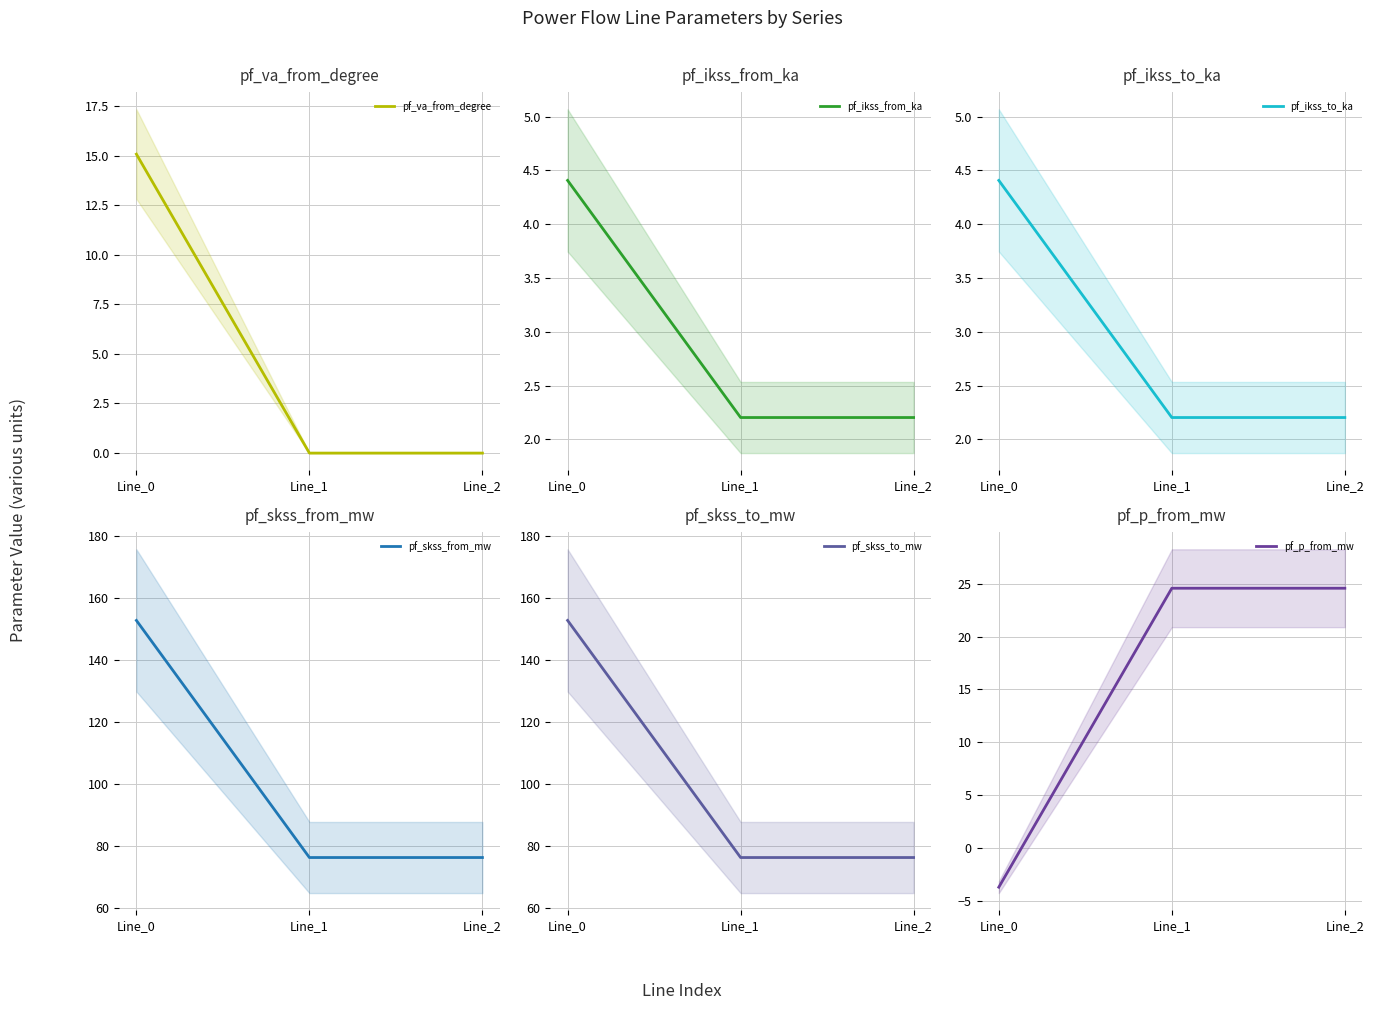

Rank the series by their maximum value, from lowest to highest.

pf_ikss_from_ka, pf_ikss_to_ka, pf_va_from_degree, pf_p_from_mw, pf_skss_from_mw, pf_skss_to_mw